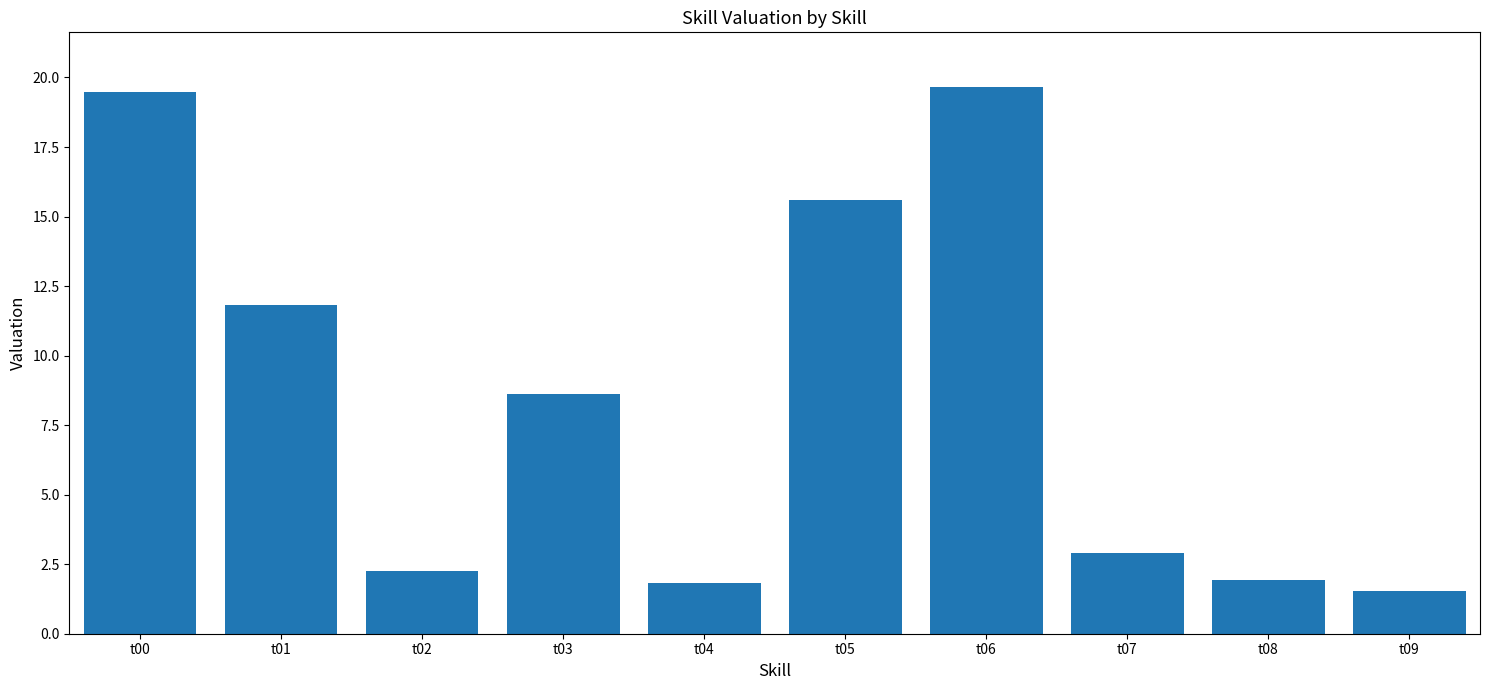

Reading left to right, transcribe all the data shown in this chart.

19.5	11.8	2.2	8.6	1.8	15.6	19.7	2.9	1.9	1.5